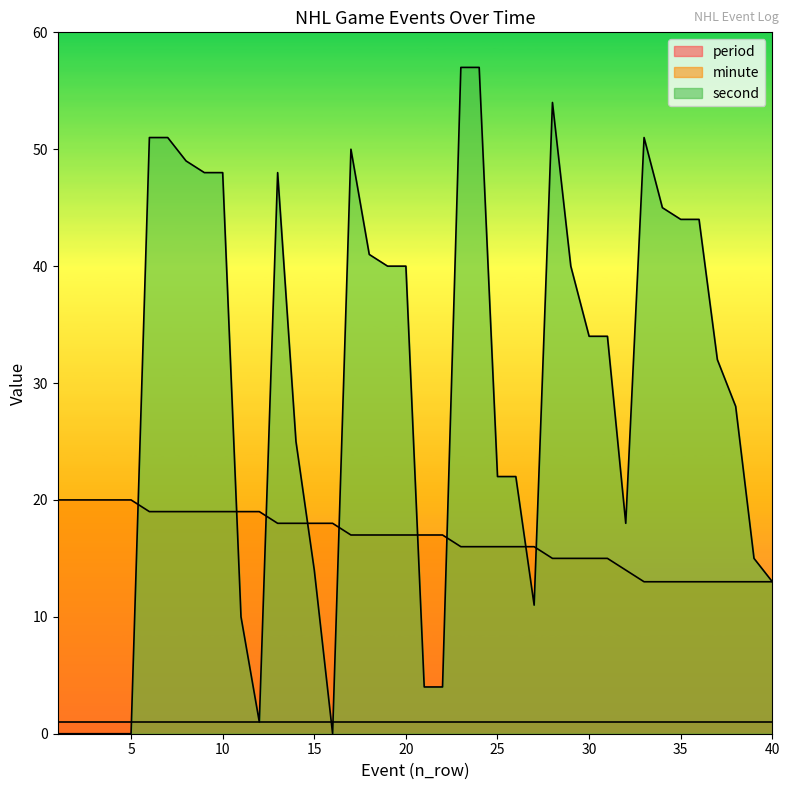

The value of second at 12 is 0. True or false?

False